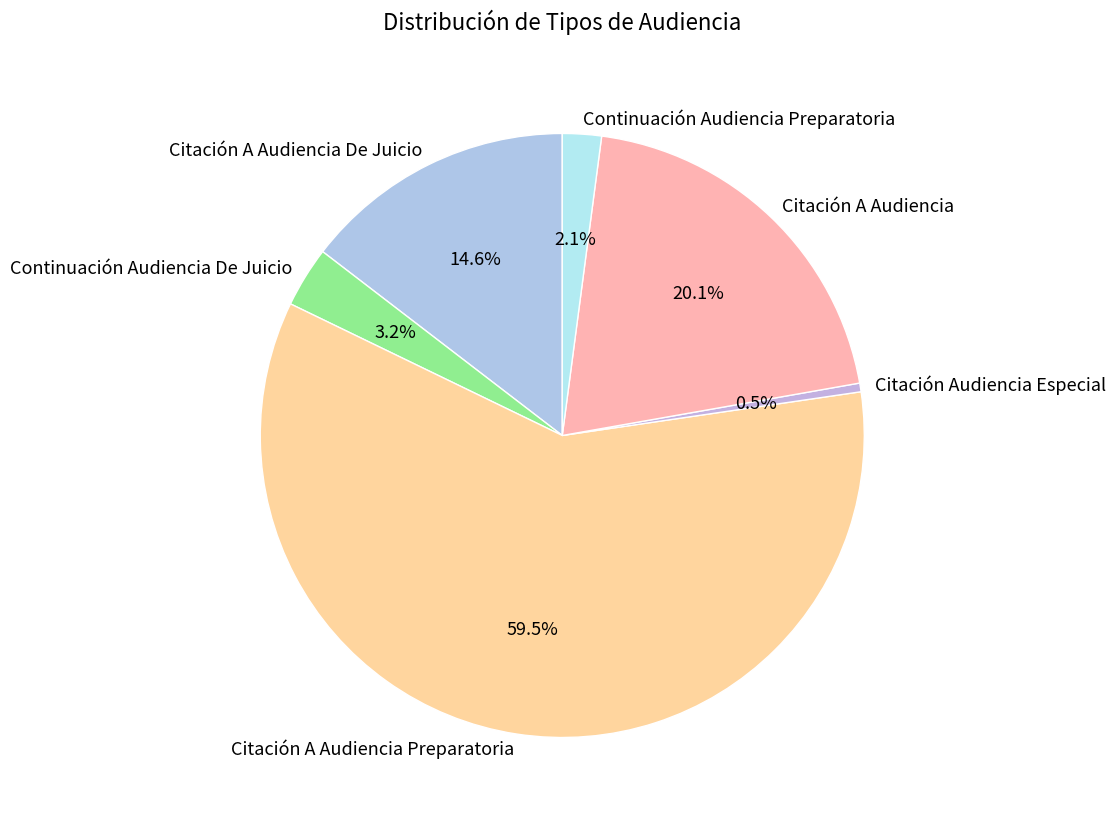

To the nearest percent, what is the combined percentage of Citación Audiencia Especial and Continuación Audiencia De Juicio?

4%